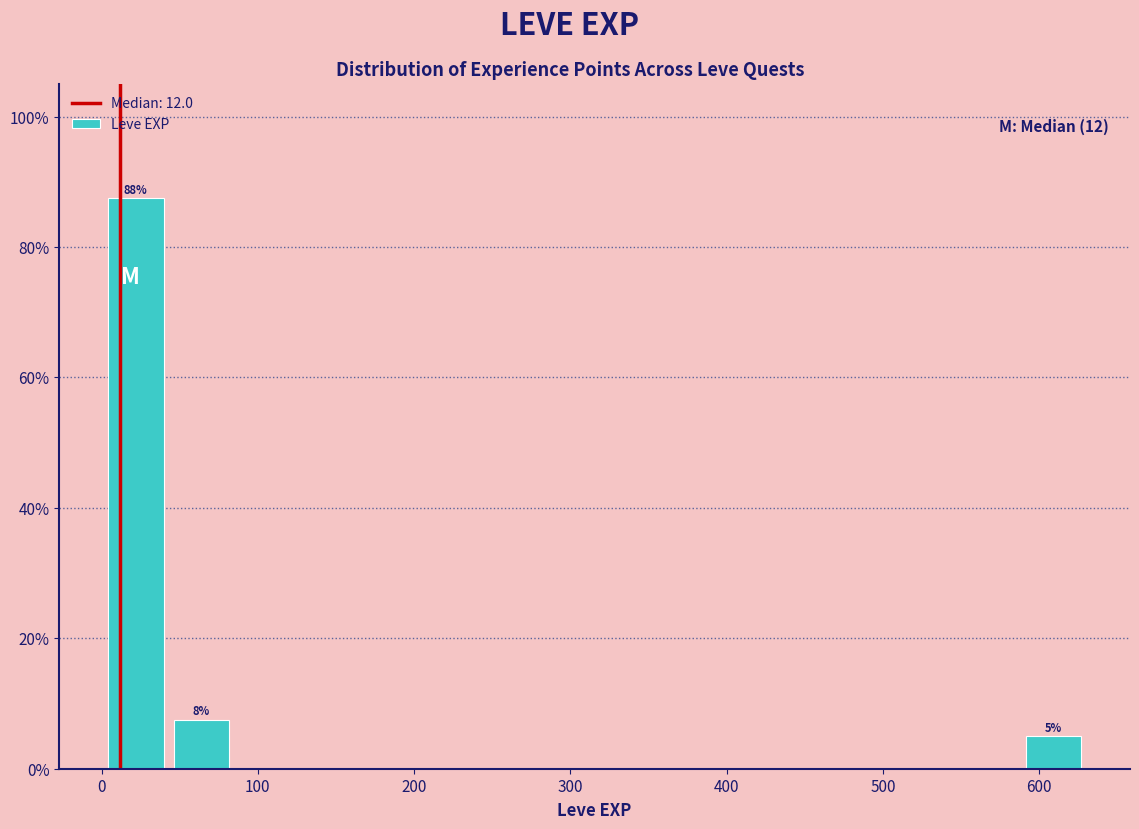

Over which range of the x-axis is the bar tallest?

0 to 40